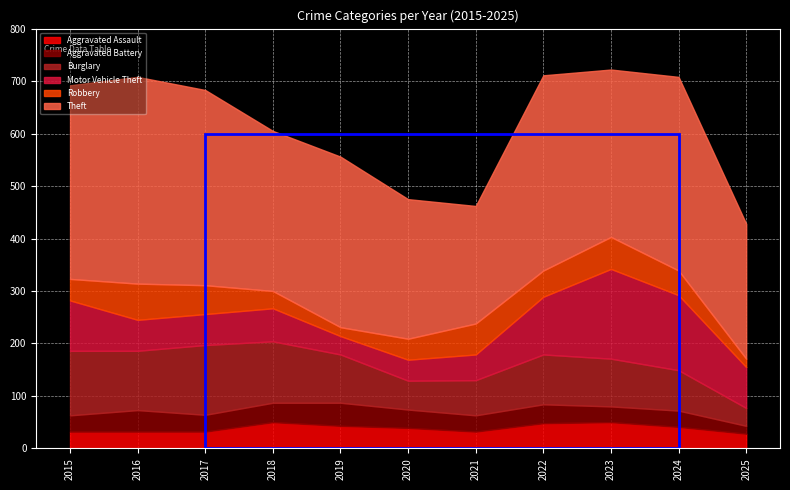

What is the value of the Burglary point at the 5th from the left?

92